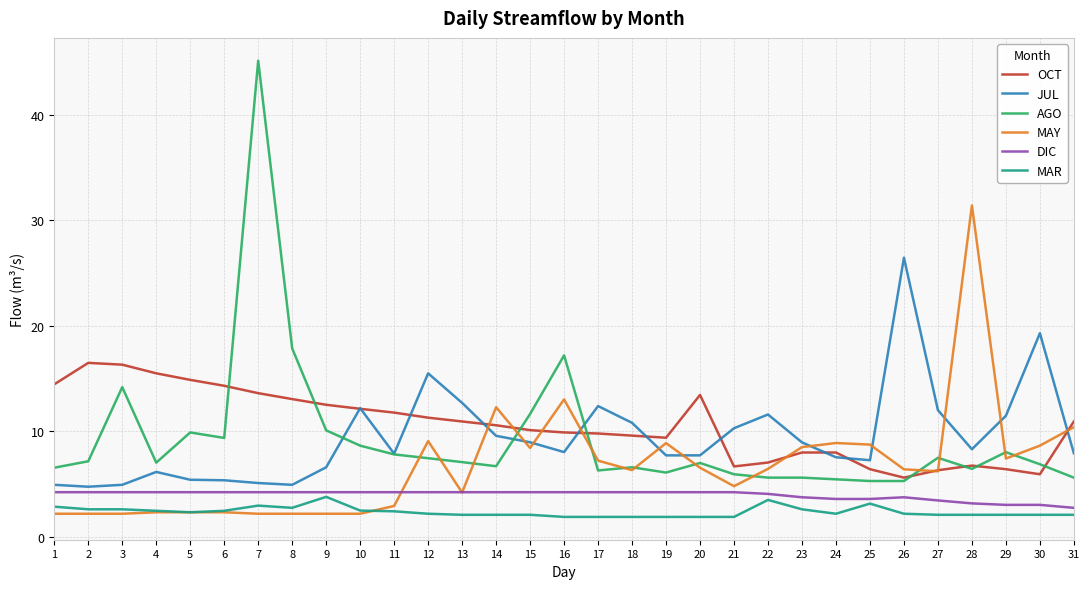

What is the difference between the maximum and minimum values in the DIC series?

1.5